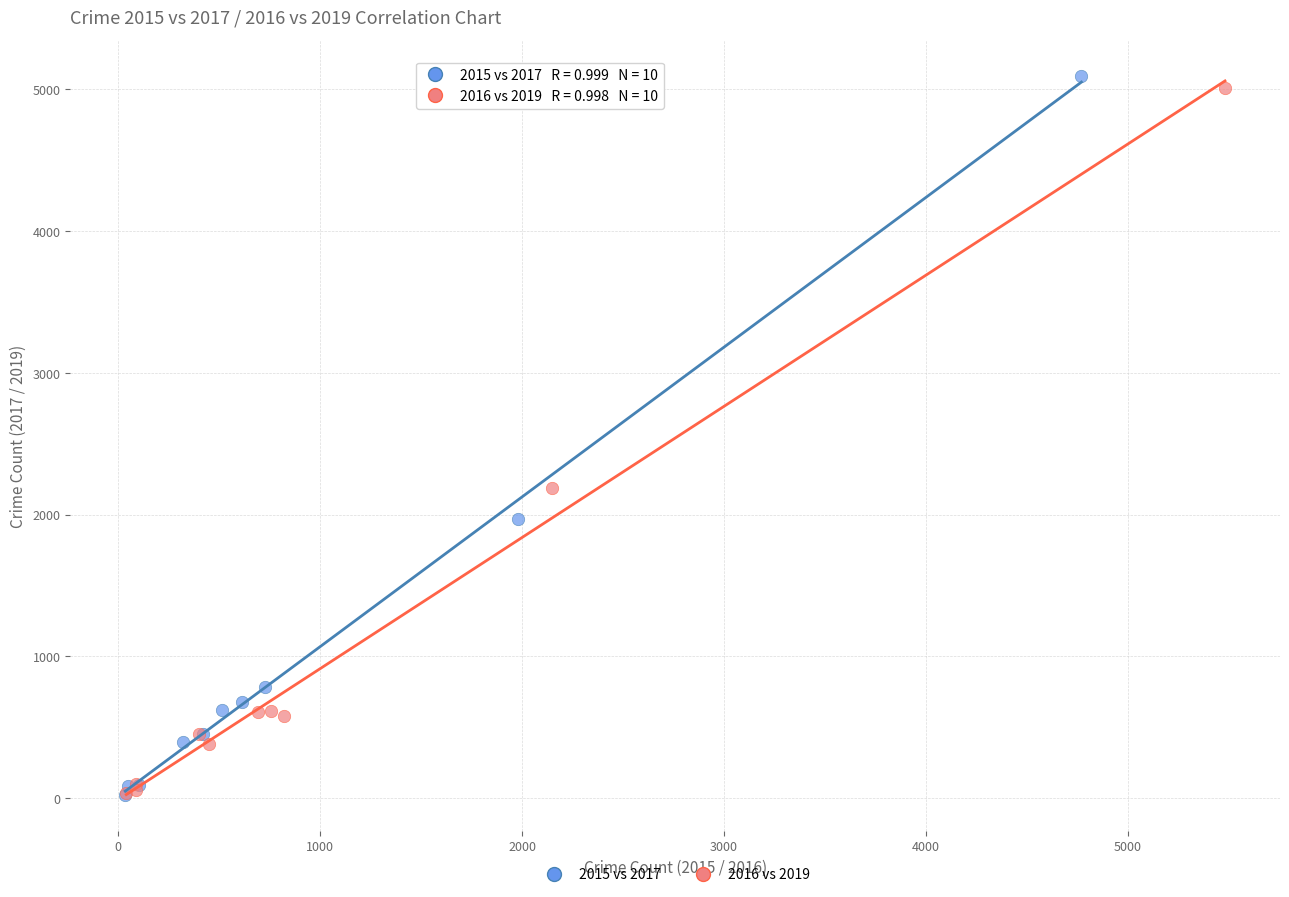

Which series has the largest Y range (max minus min)?

2015 vs 2017